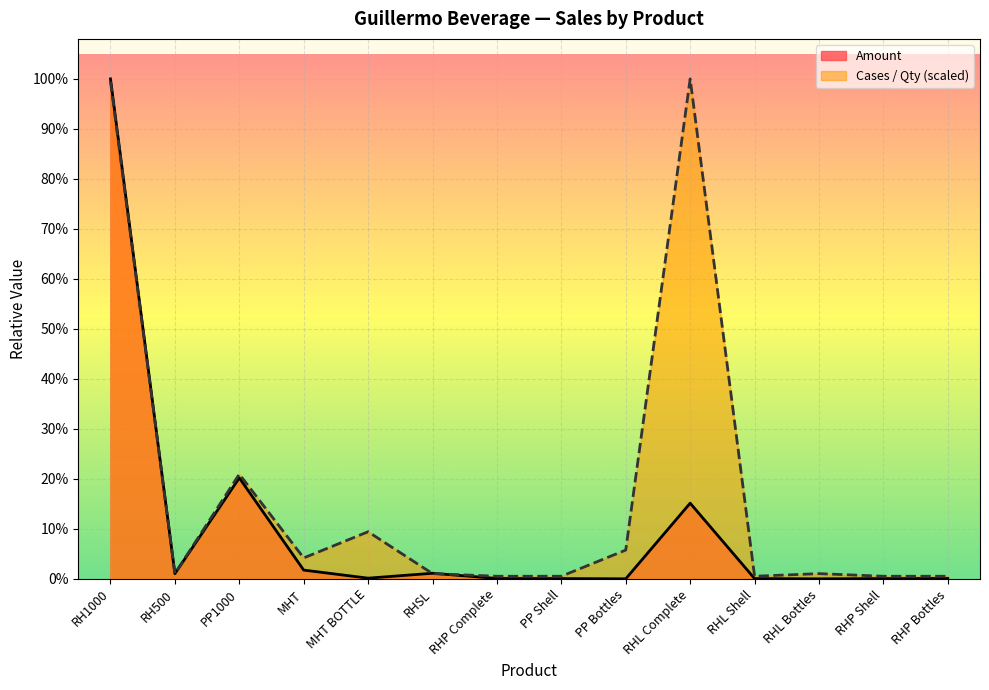

What value does the Amount series have at RHL Bottles?

9.0